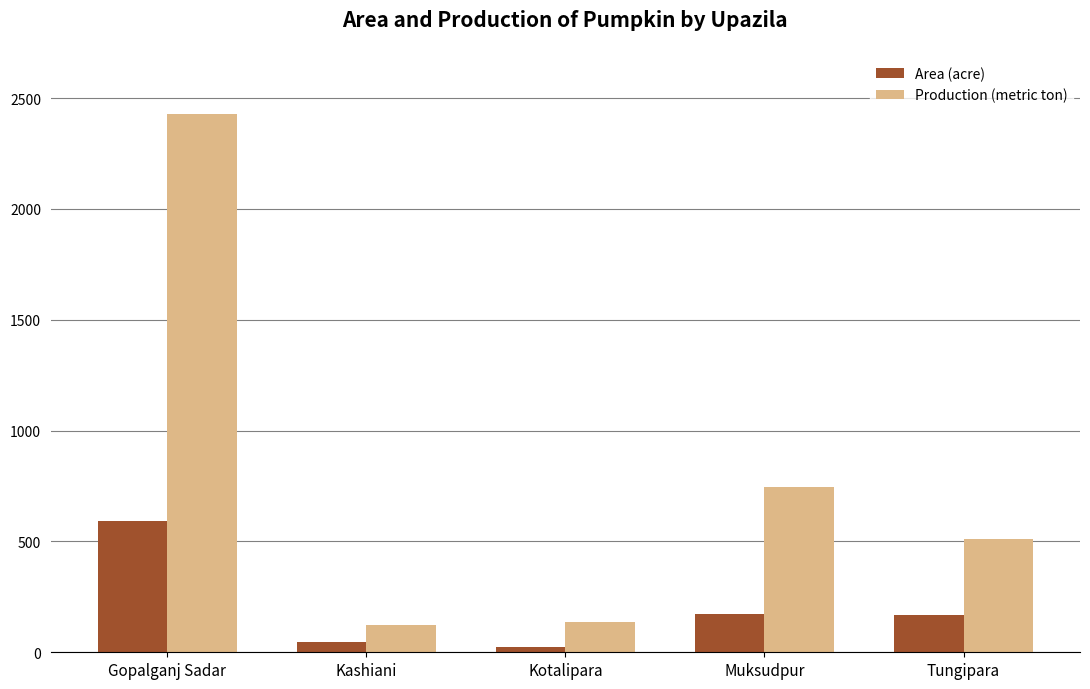

The value of Production (metric ton) at Gopalganj Sadar is 2429. True or false?

True